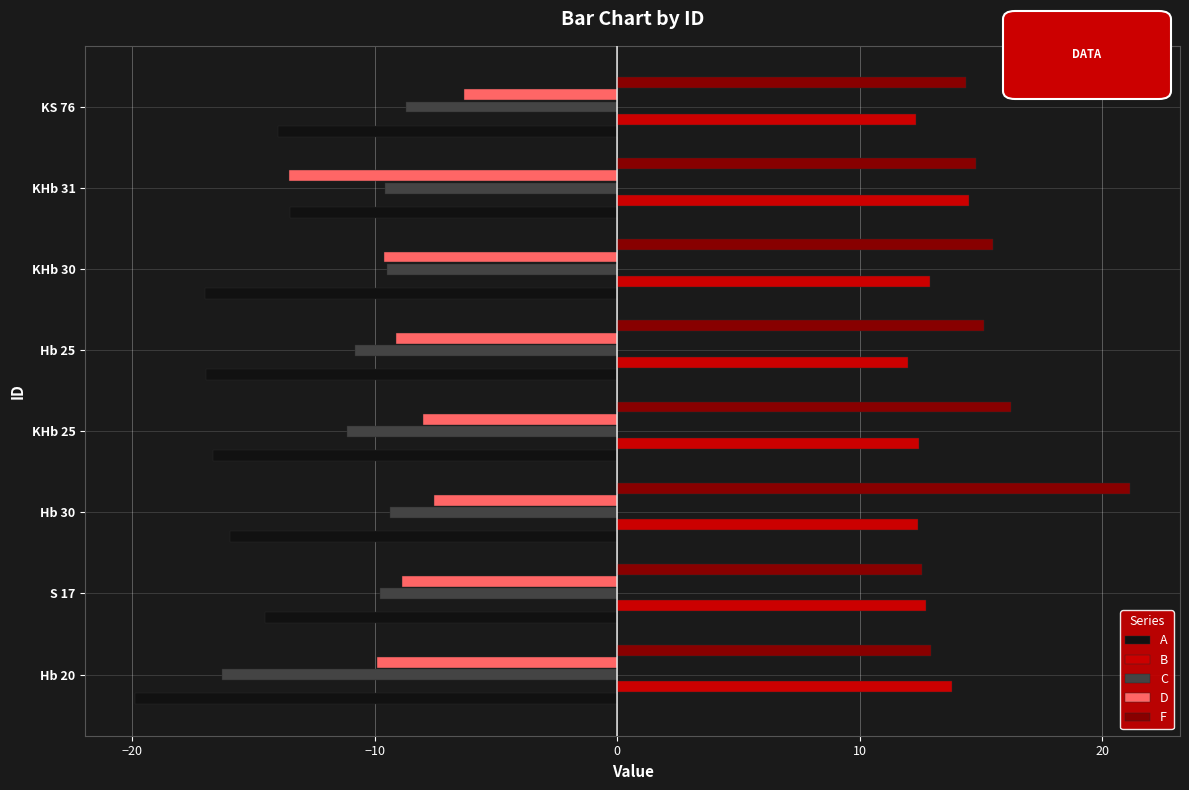

Count the number of categories in the chart.

8